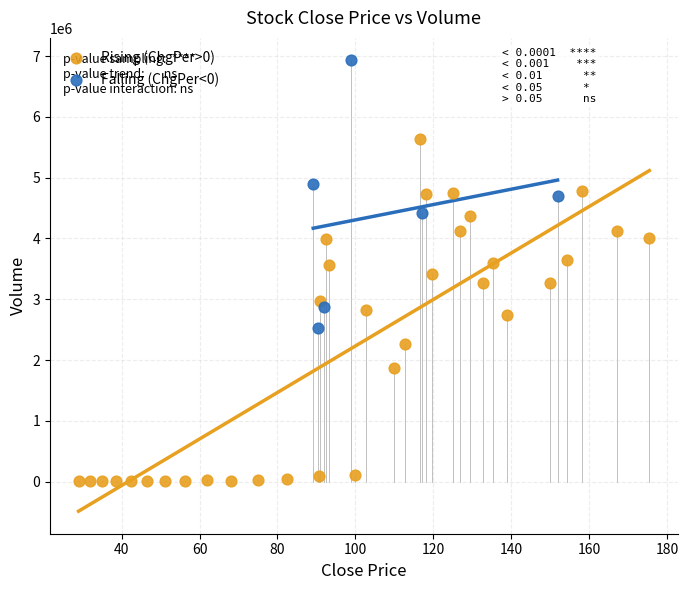

Which series reaches the maximum Y coordinate?

Falling (ChgPer<0)